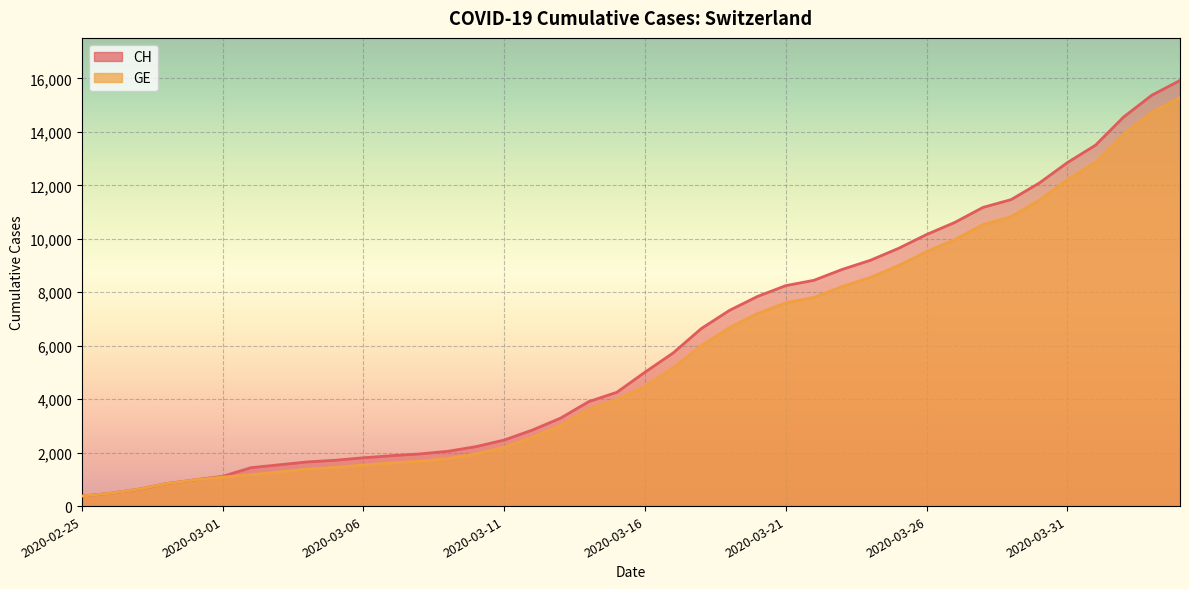

How many lines are shown in the chart?

2